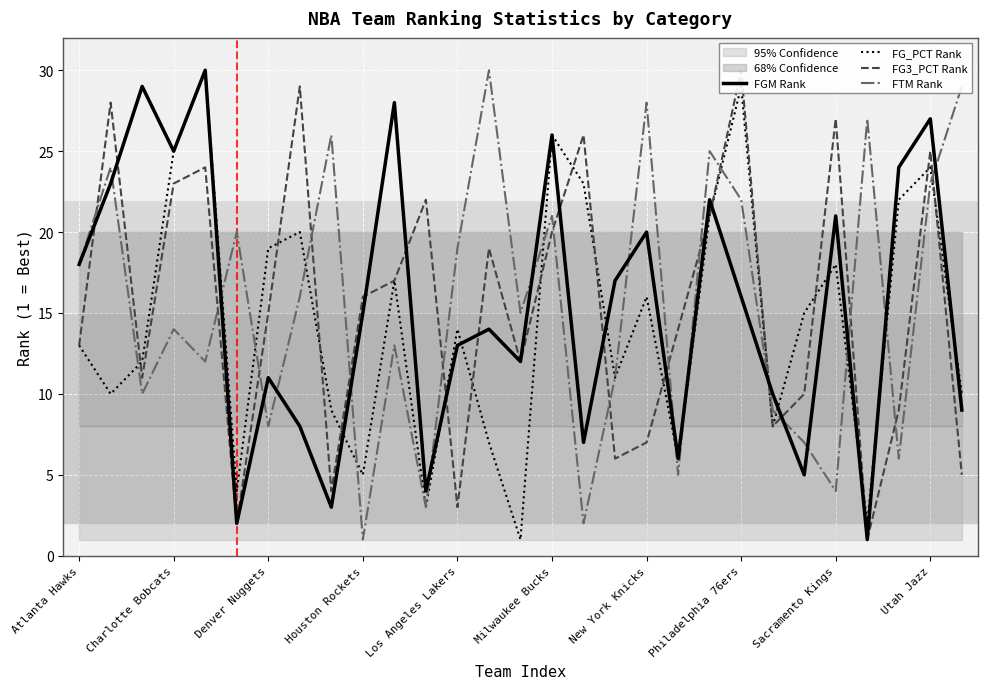

At which category does FGM Rank reach its first local valley?

Charlotte Bobcats